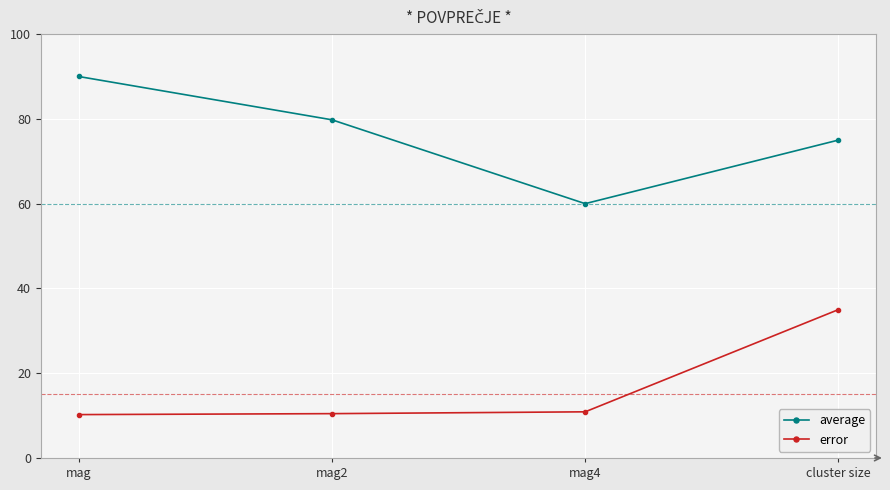

At which label is average closest to 74?

cluster size